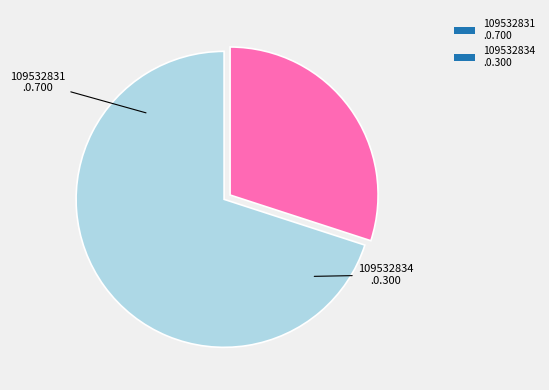

Combined, do 109532831 .0.700 and 109532834 .0.300 account for over 50%?

Yes